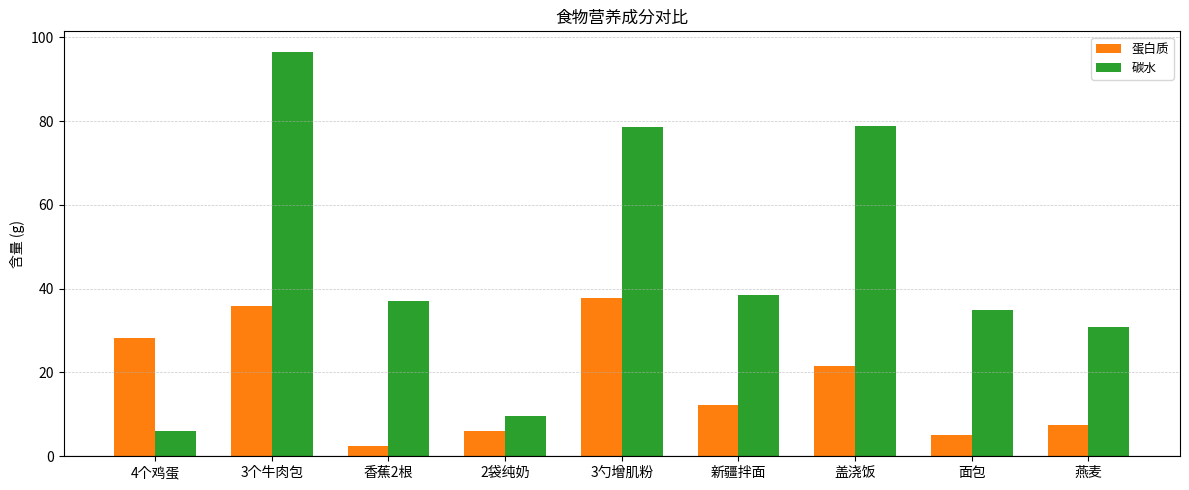

What is the value of the 碳水 bar at the 7th from the left?

78.8